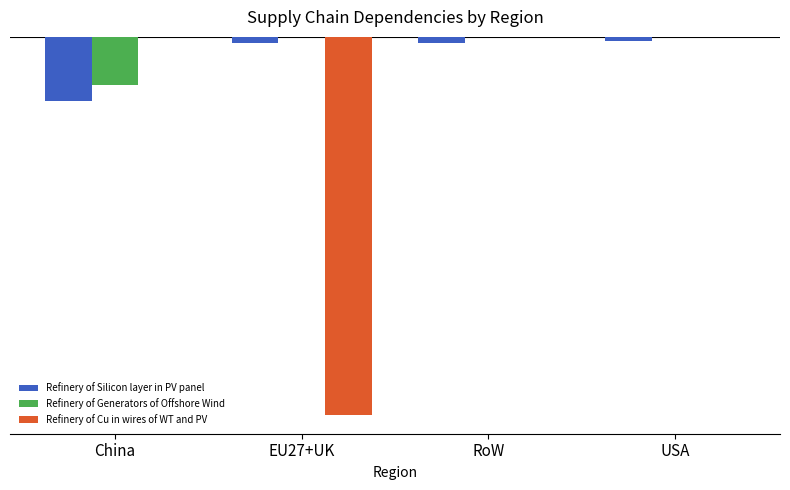

Which series changed the most between China and USA?

Refinery of Silicon layer in PV panel